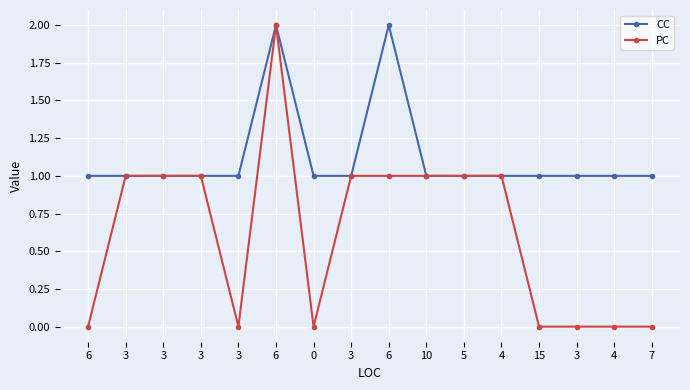

True or false: CC has more than 1 points higher than both neighbors.

True